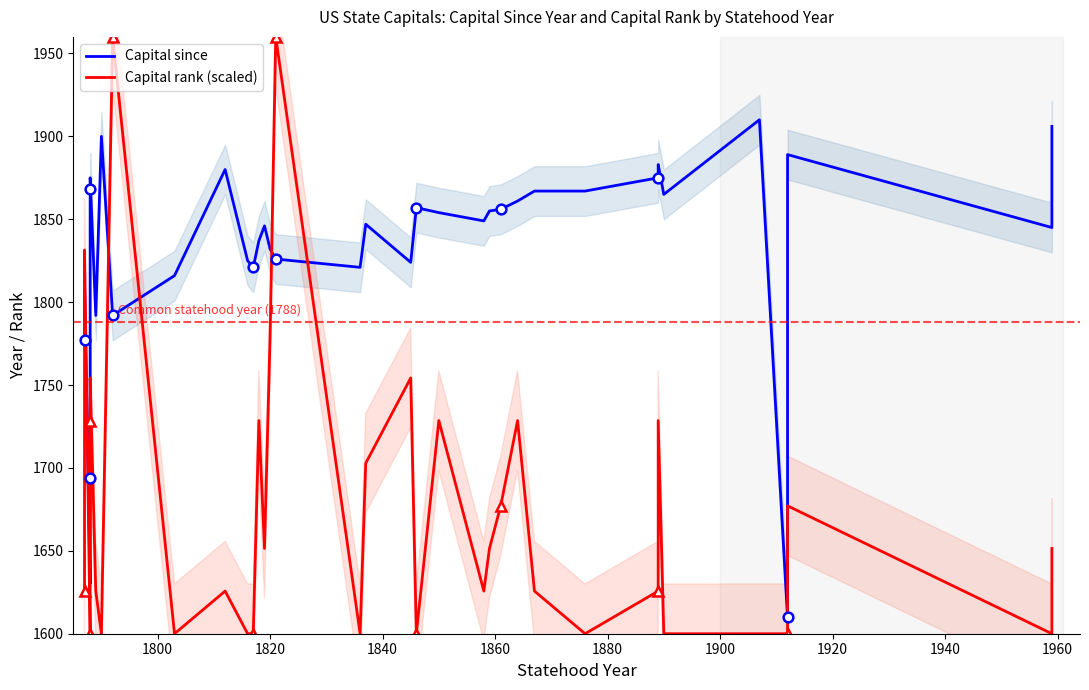

What is the value of the Capital rank (scaled) point at the 39th from the left?

1600.0